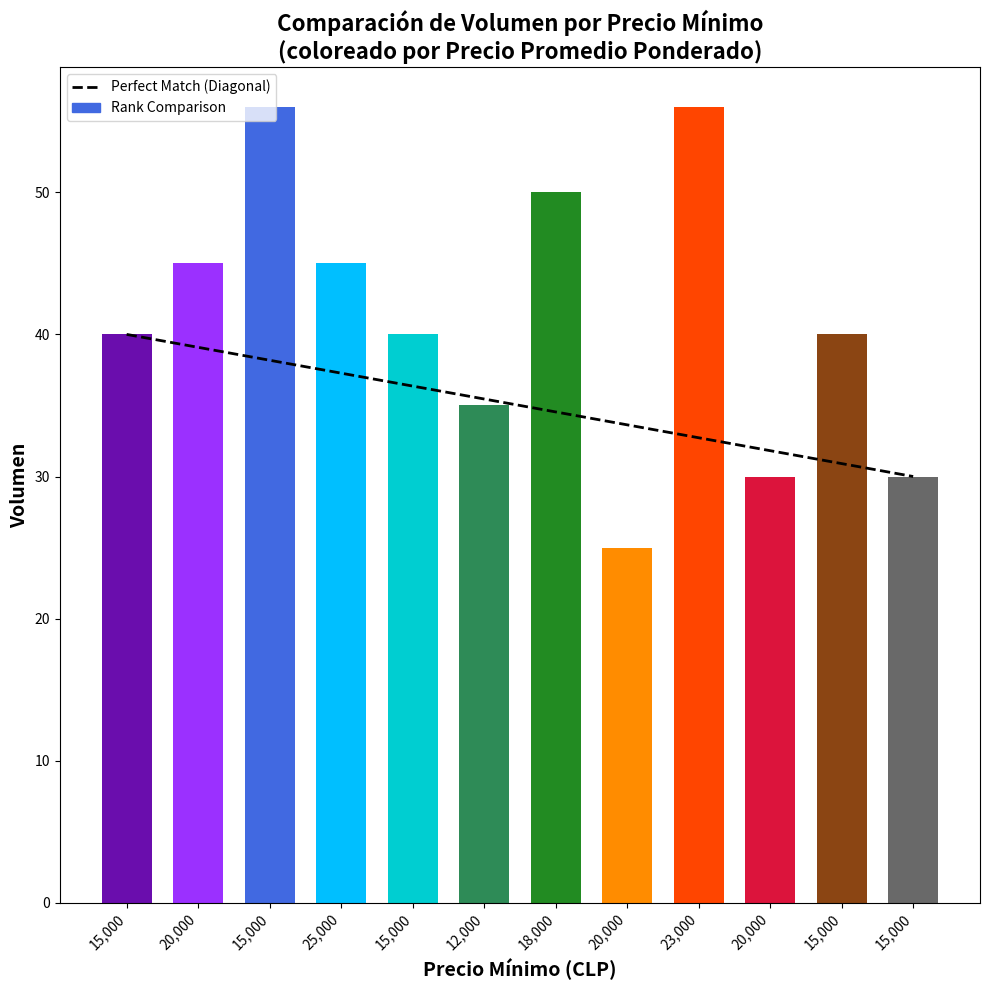

What is the label of the 12th bar from the right?

15000